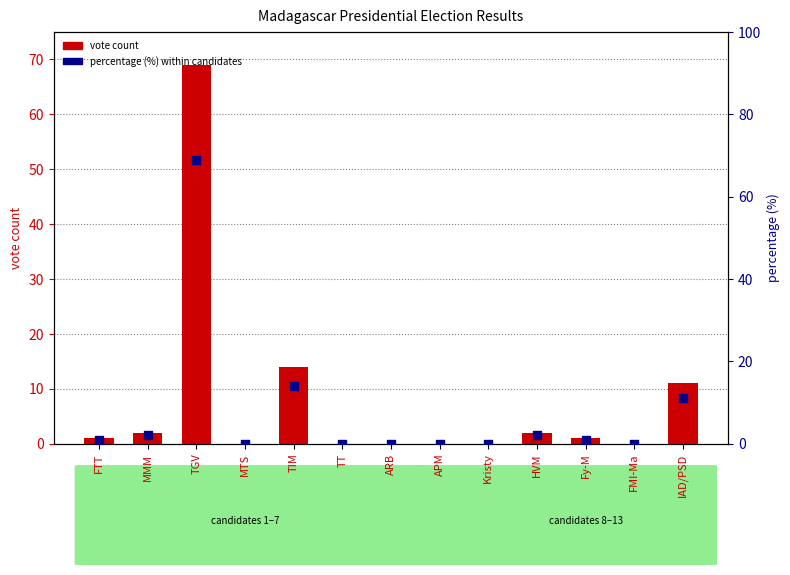

At which category is the sum across all series the highest?

TGV